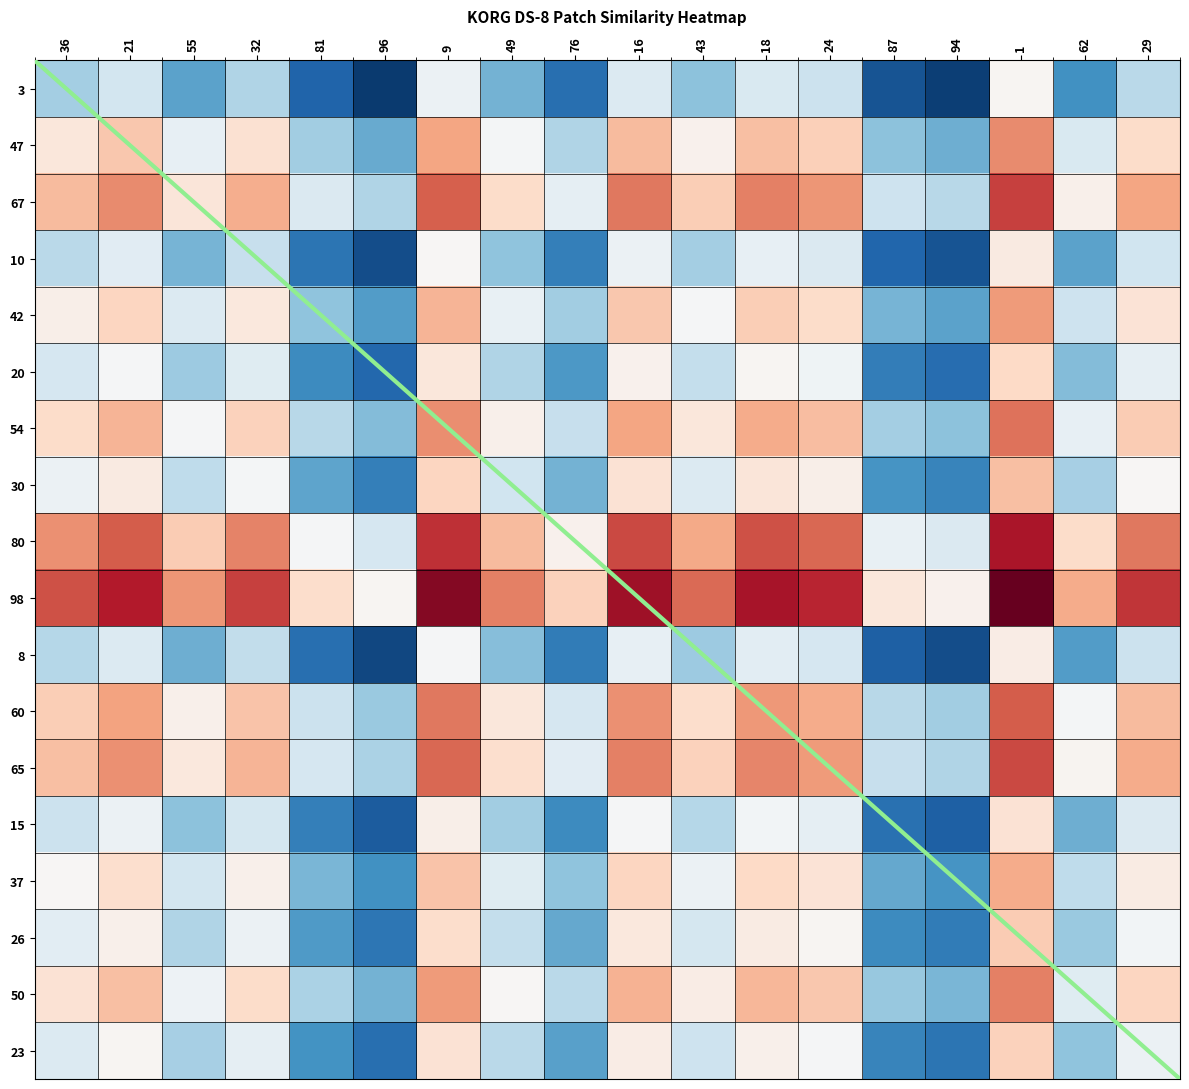

At which category is the sum across all series the highest?

1